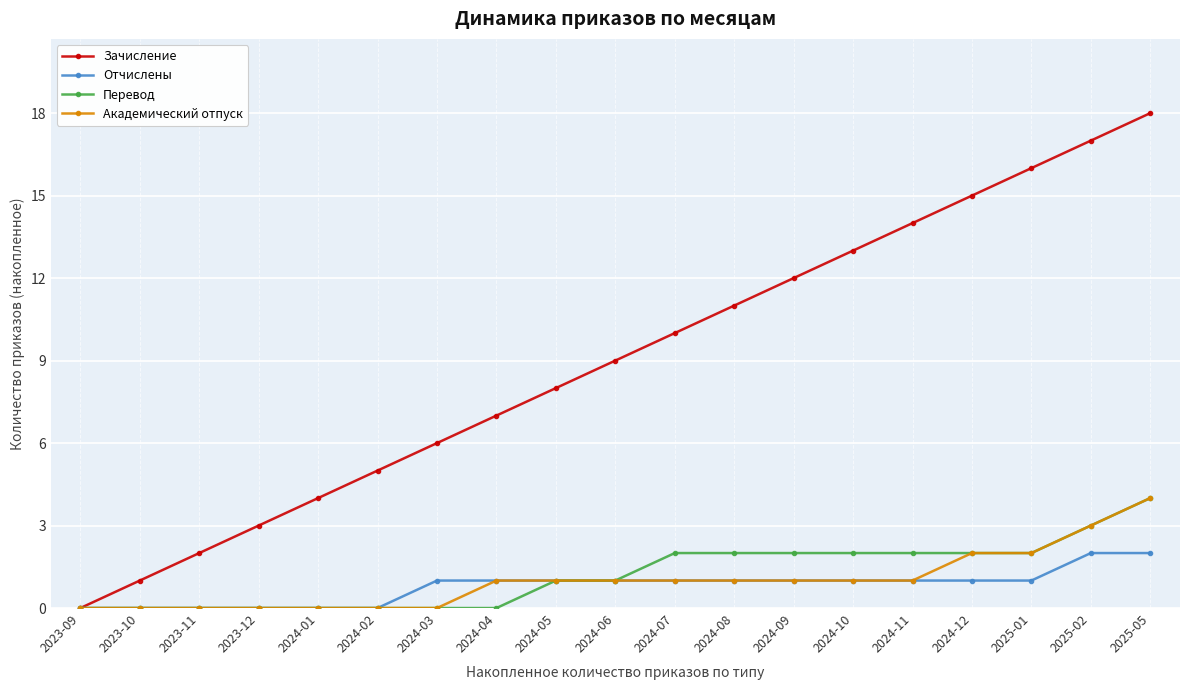

What are all the series names shown in the legend?

Зачисление, Отчислены, Перевод, Академический отпуск